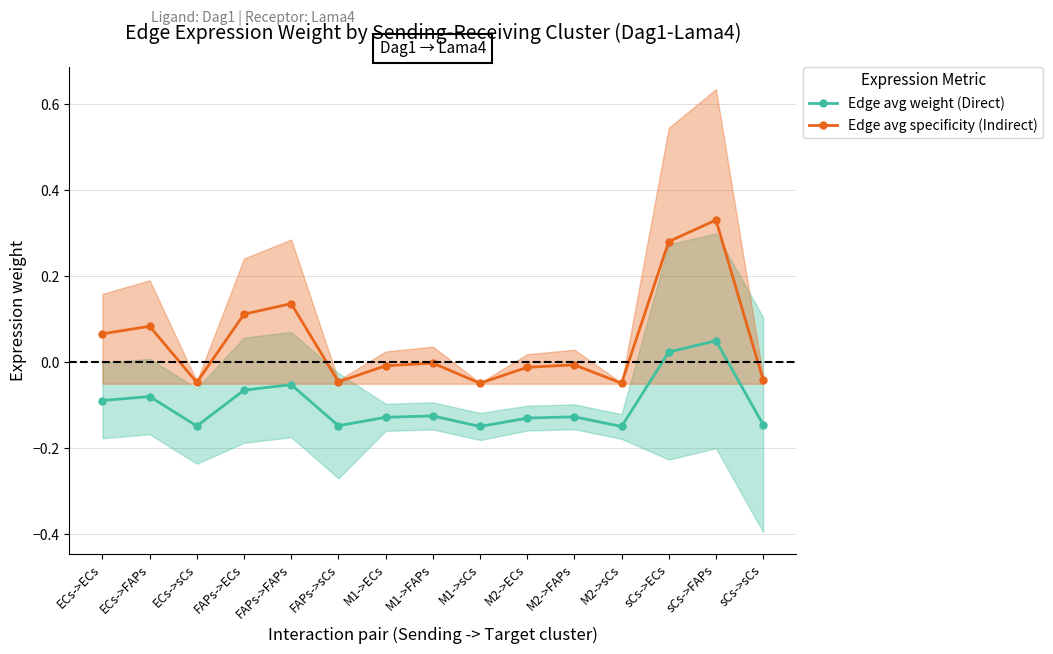

What are all the series names shown in the legend?

Edge avg weight (Direct), Edge avg specificity (Indirect)